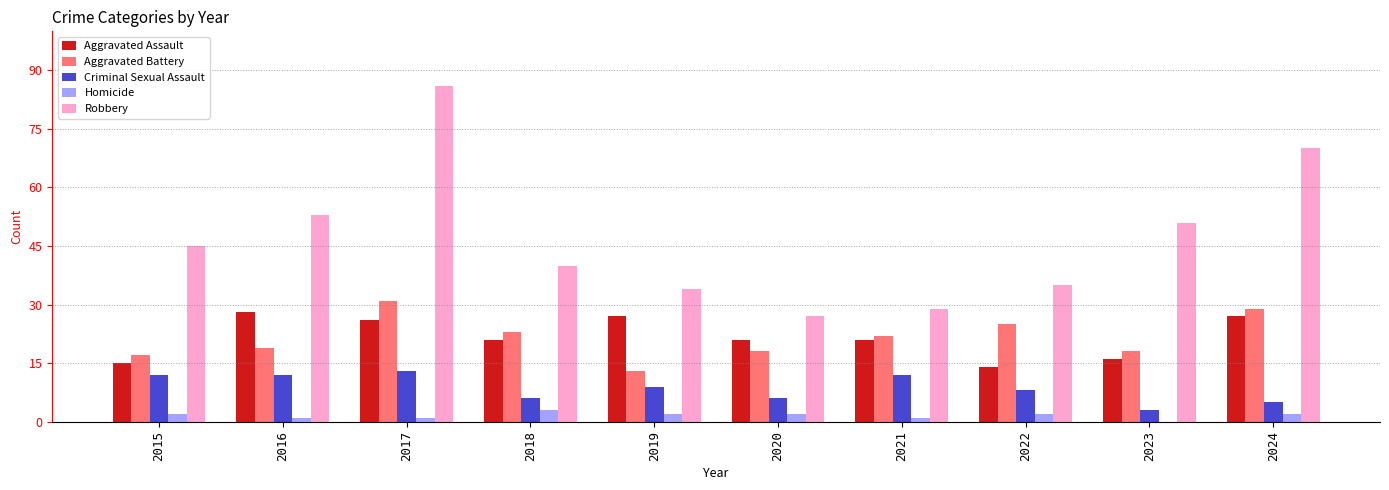

Reading left to right, transcribe all the data shown in this chart.

Aggravated Assault: 2015=15	2016=28	2017=26	2018=21	2019=27	2020=21	2021=21	2022=14	2023=16	2024=27
Aggravated Battery: 2015=17	2016=19	2017=31	2018=23	2019=13	2020=18	2021=22	2022=25	2023=18	2024=29
Criminal Sexual Assault: 2015=12	2016=12	2017=13	2018=6	2019=9	2020=6	2021=12	2022=8	2023=3	2024=5
Homicide: 2015=2	2016=1	2017=1	2018=3	2019=2	2020=2	2021=1	2022=2	2023=0	2024=2
Robbery: 2015=45	2016=53	2017=86	2018=40	2019=34	2020=27	2021=29	2022=35	2023=51	2024=70